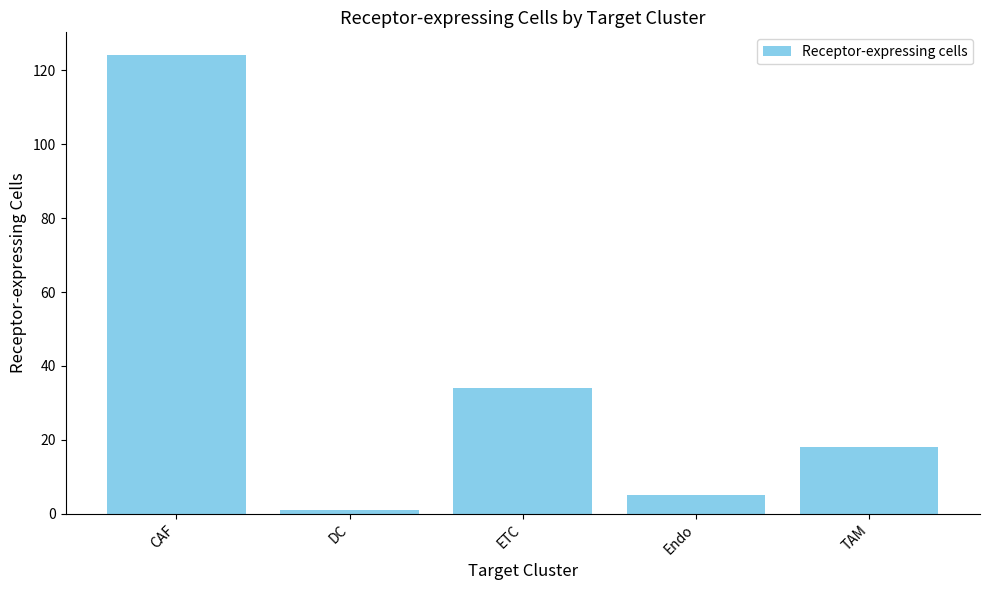

What is the label of the 4th bar from the right?

DC